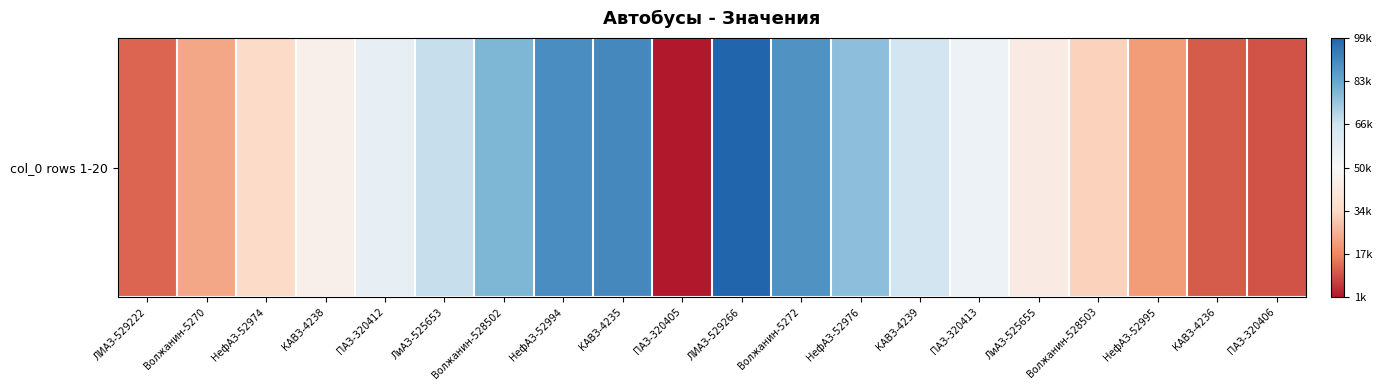

Reading left to right, list all the values displayed in this chart.

ЛИАЗ-529222=12345	Волжанин-5270=23456	НефАЗ-52974=34567	КАВЗ-4238=45678	ПАЗ-320412=56789	ЛиАЗ-525653=67890	Волжанин-528502=78901	НефАЗ-52994=89012	КАВЗ-4235=90123	ПАЗ-320405=1234	ЛИАЗ-529266=98765	Волжанин-5272=87654	НефАЗ-52976=76543	КАВЗ-4239=65432	ПАЗ-320413=54321	ЛиАЗ-525655=43210	Волжанин-528503=32109	НефАЗ-52995=21098	КАВЗ-4236=10987	ПАЗ-320406=9876